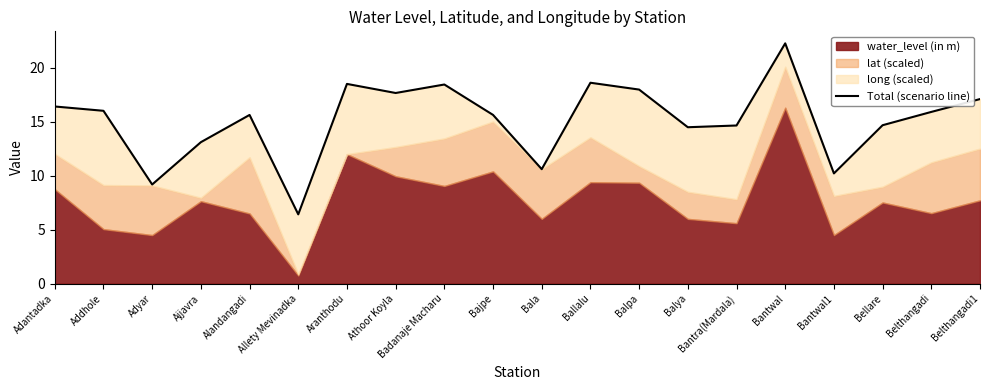

Between Belthangadi and Belthangadi1, which is larger?

Belthangadi1